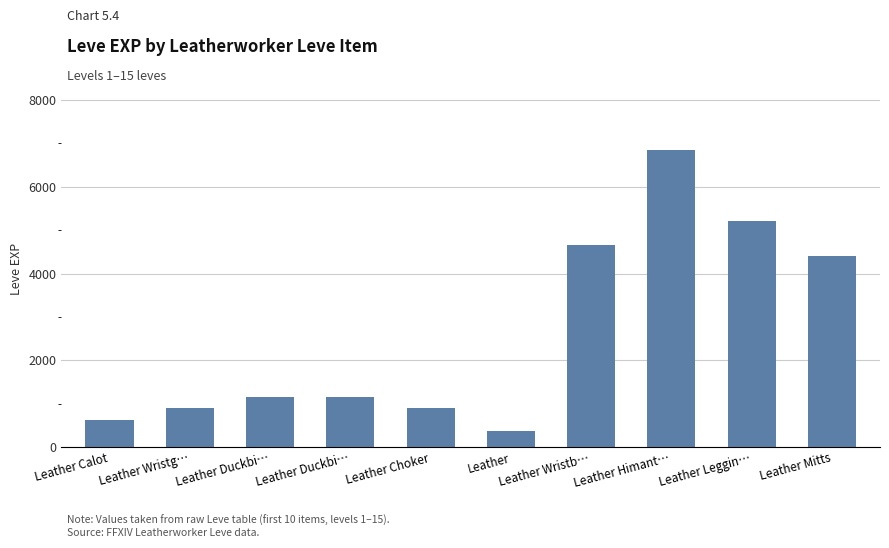

What is the average value?

2625